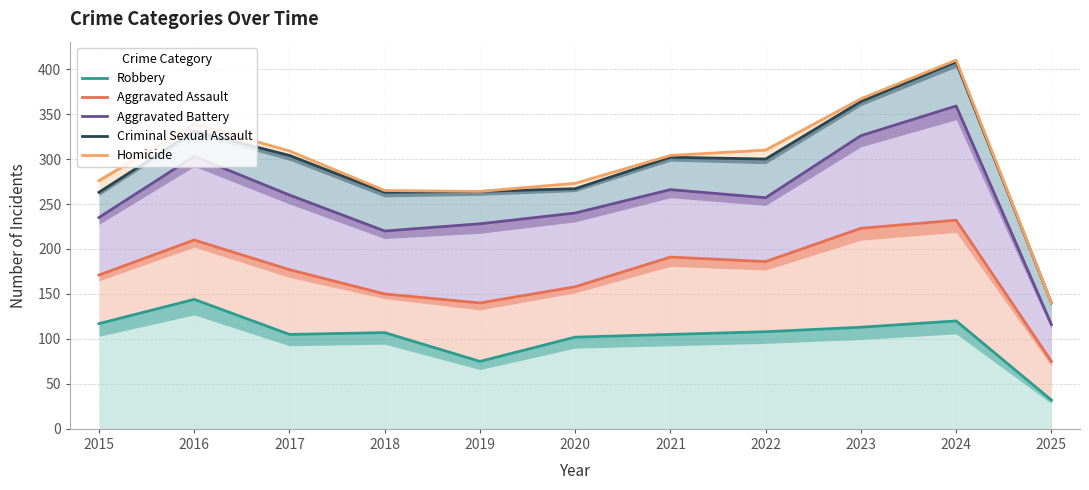

At which category does the chart reach its minimum across all series?

2025